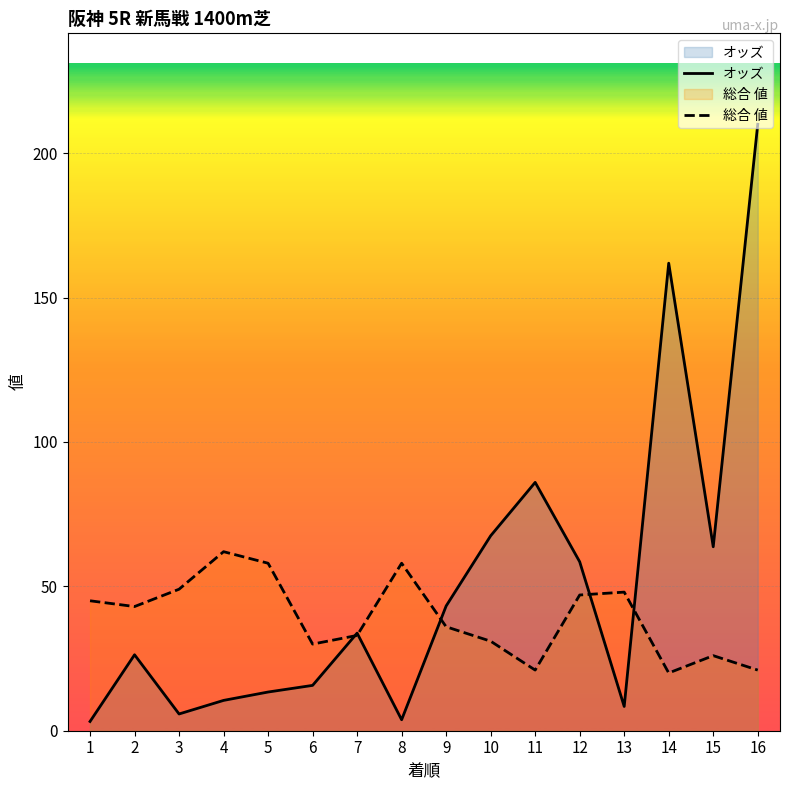

Rank the series at 9 from highest to lowest value.

オッズ, 総合 値